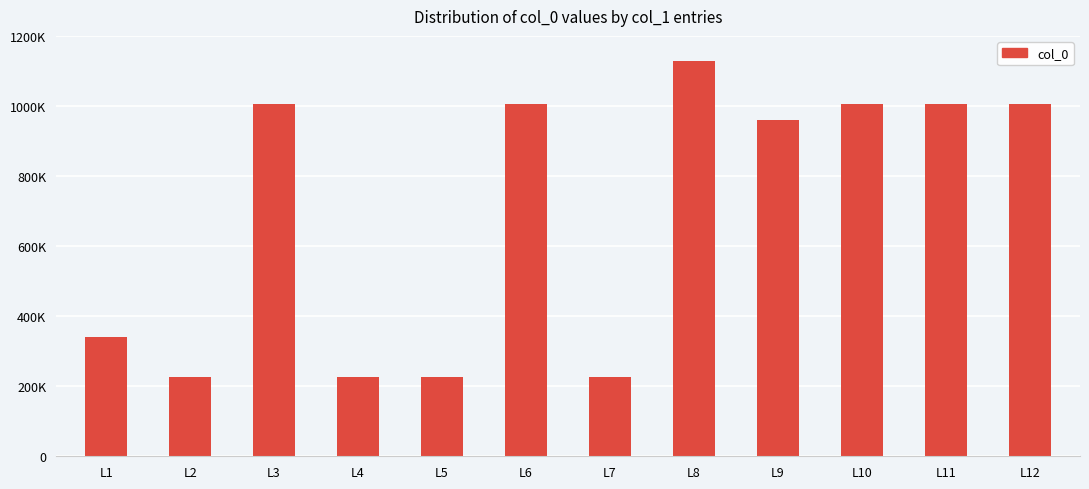

What is the change in value from L4 to L11?

+778901